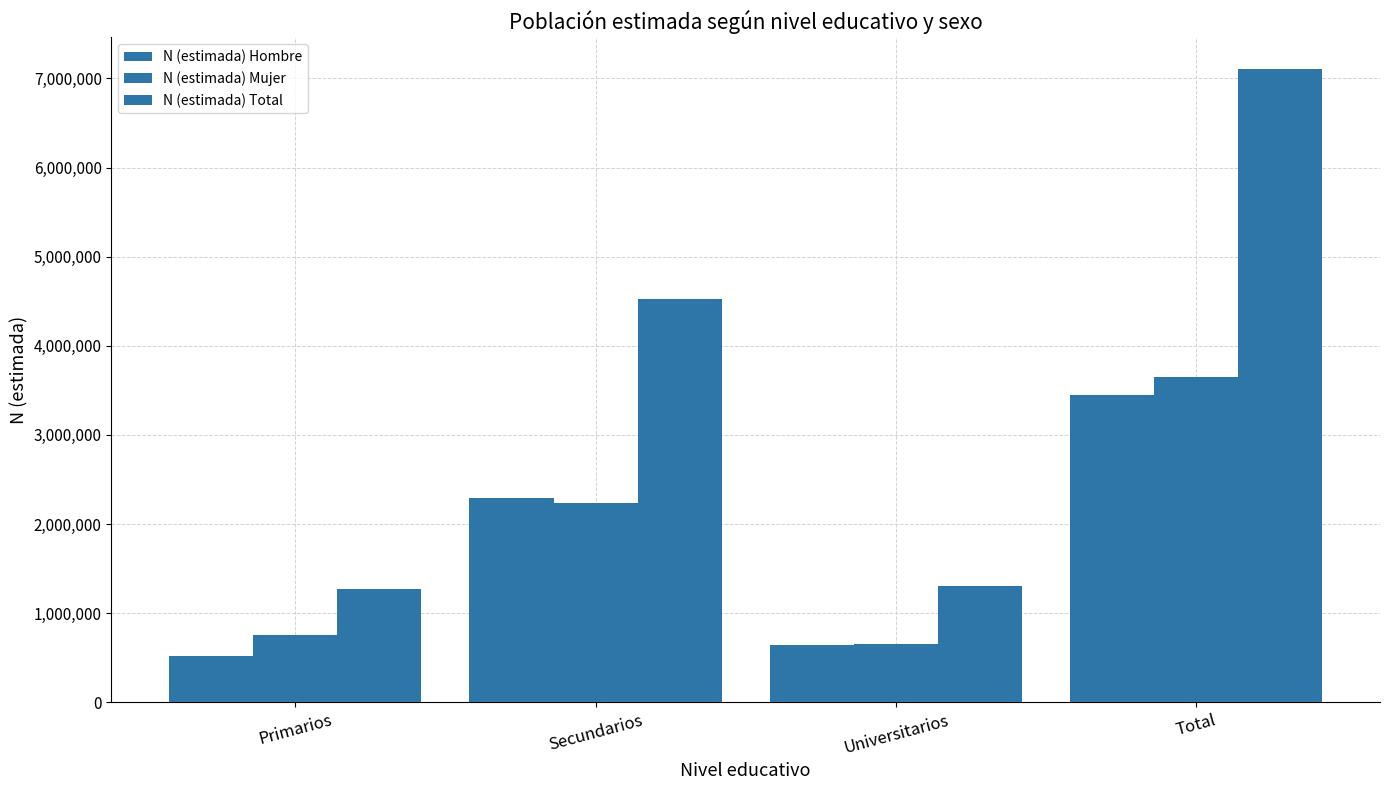

How many distinct data groups are displayed?

3